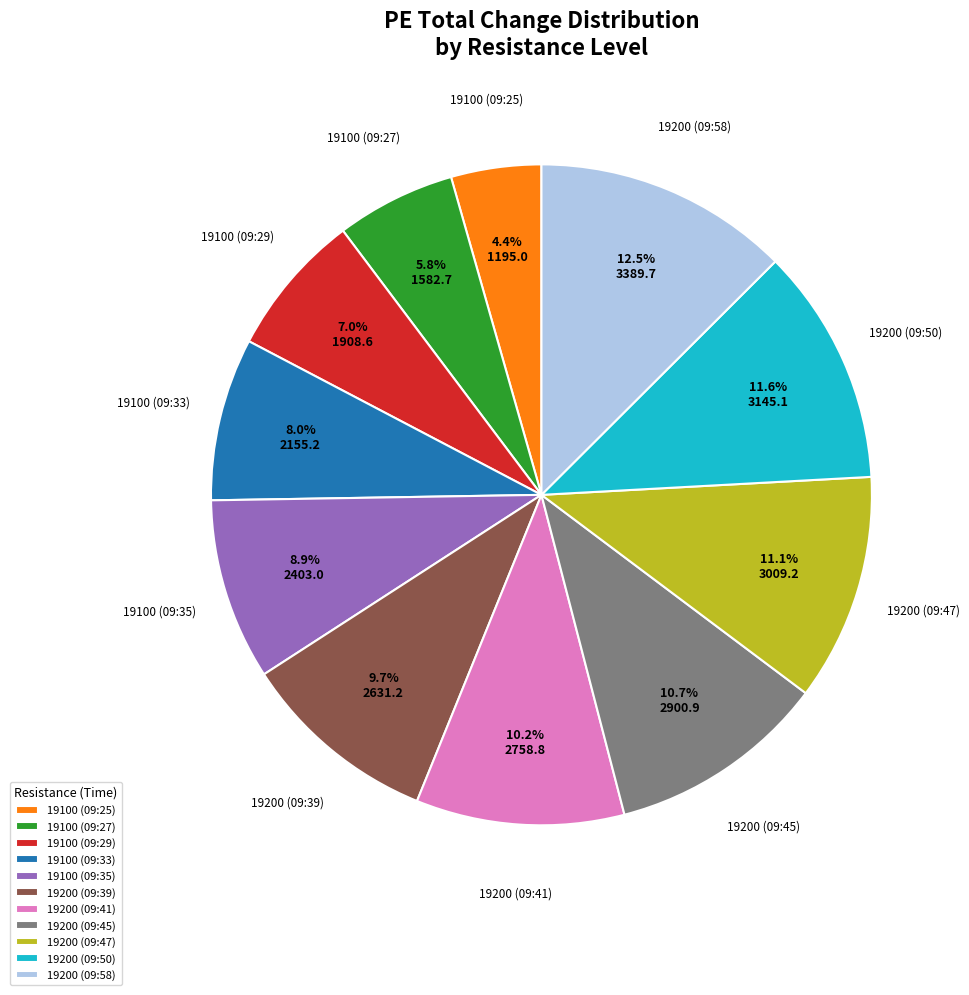

What is the ratio of the value at 19200 (09:39) to the value at 19100 (09:29)?

1.4